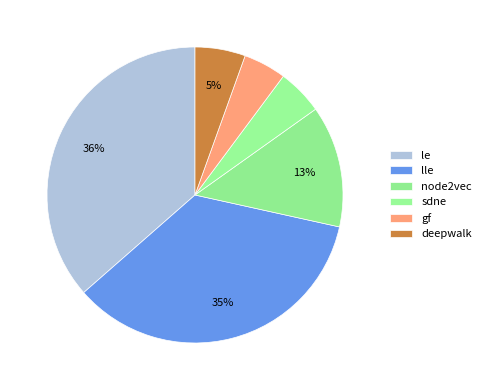

The le slice represents 36% of the pie. True or false?

True